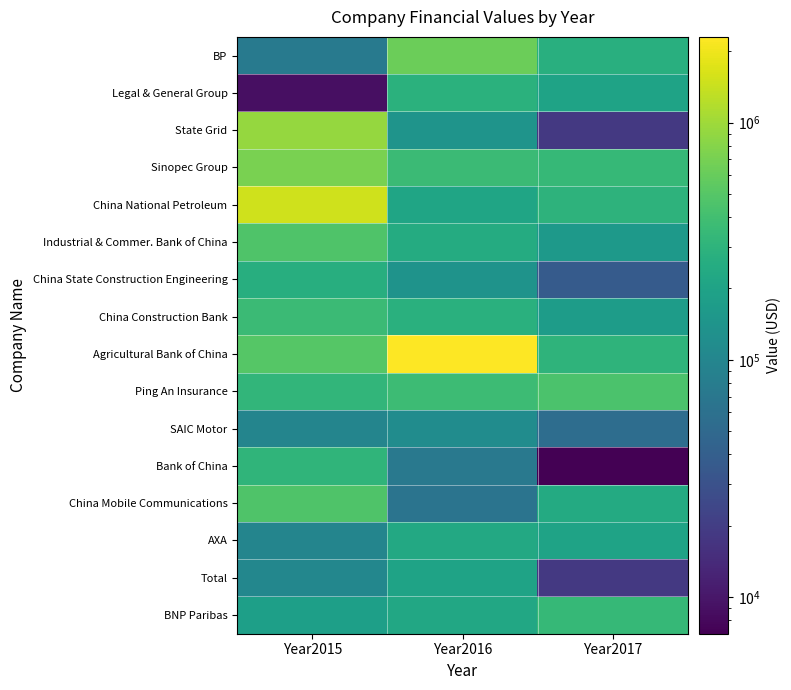

At which category is the sum across all series the highest?

Year2015